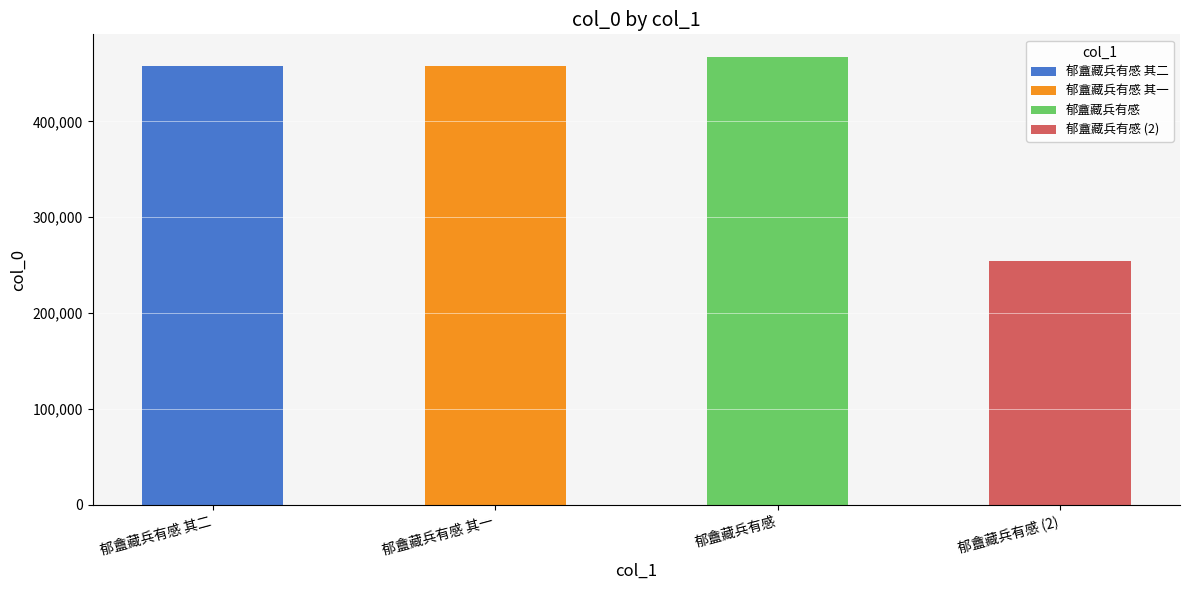

What is the difference between the values at 郁盦藏兵有感 and 郁盦藏兵有感 其一?

9962